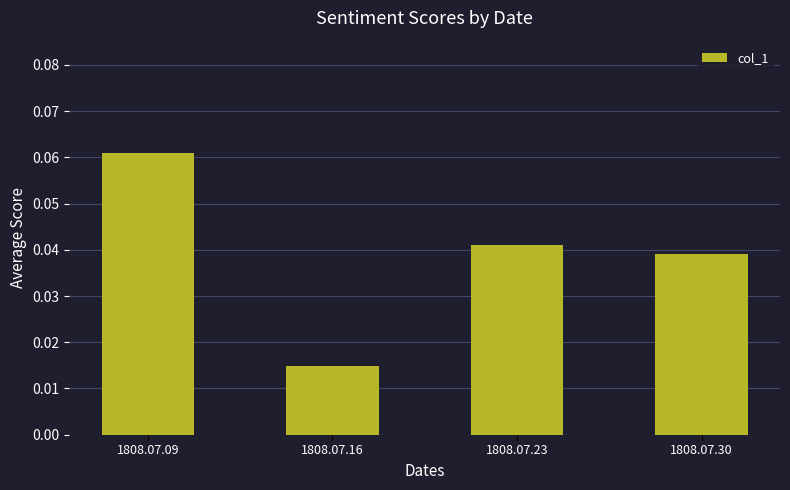

How many bars are there in total?

4